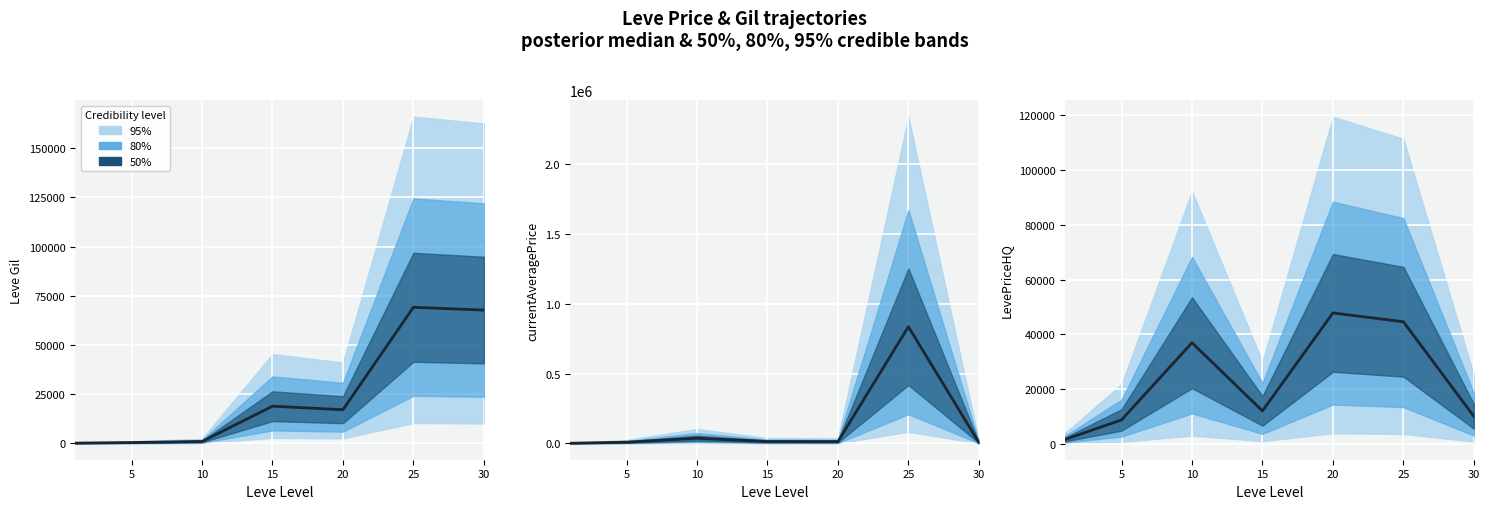

Reading right to left, extract all data points from this chart.

10000.0	44562.8	47800.0	12000.0	36900.0	8700.0	1578.2